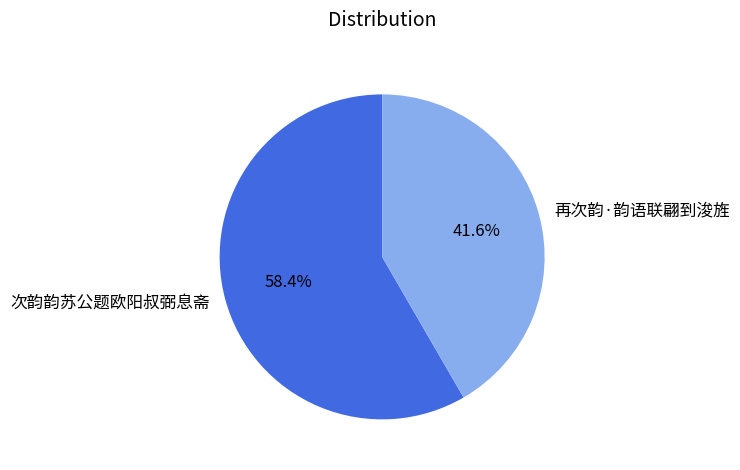

To the nearest percent, what is the average slice percentage?

50%